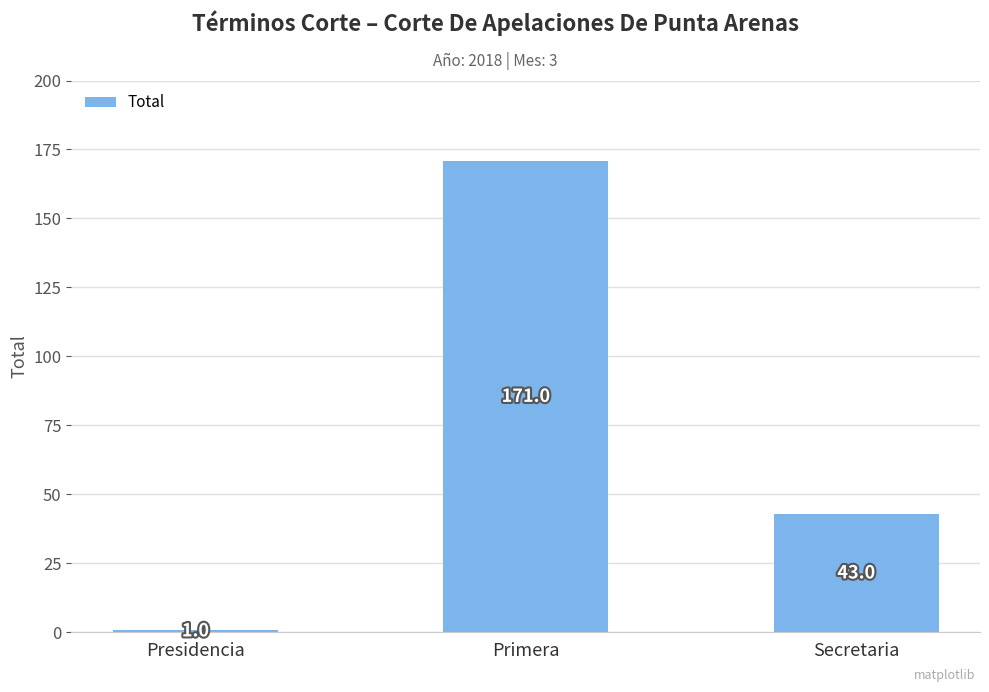

List the labels in order of value, largest first.

Primera, Secretaria, Presidencia